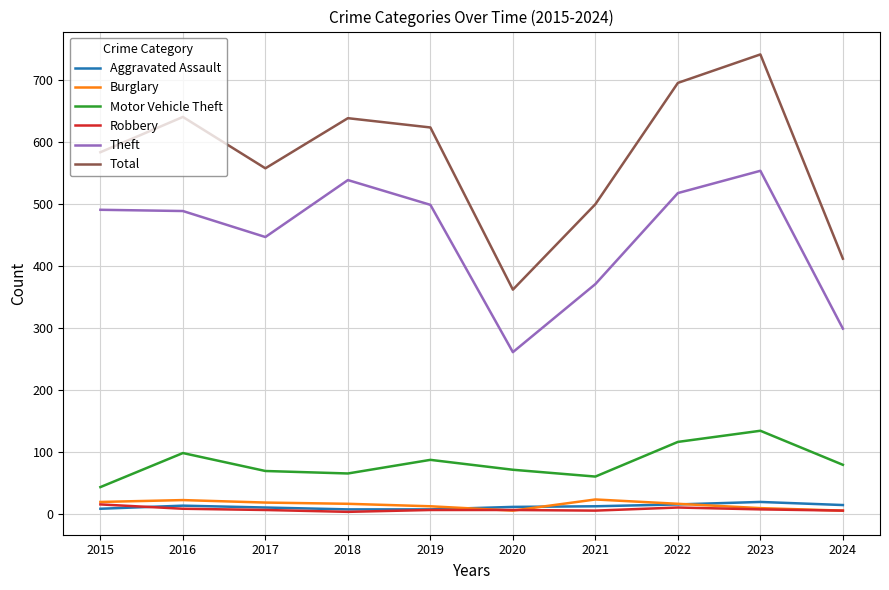

At which category is the sum across all series the highest?

2023